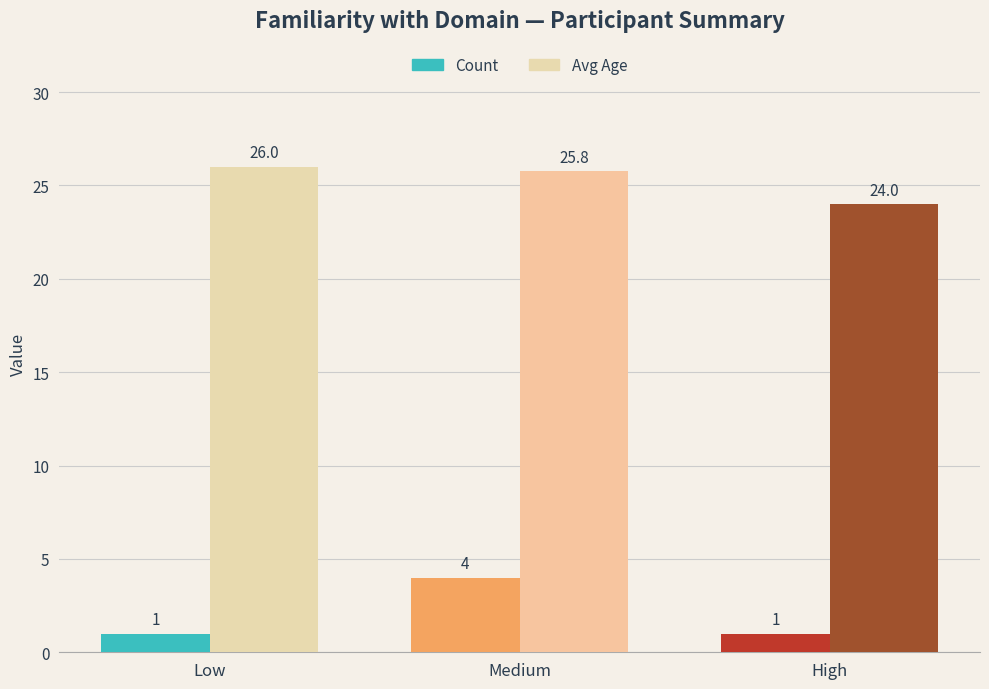

Which series has the widest spread of values?

Count